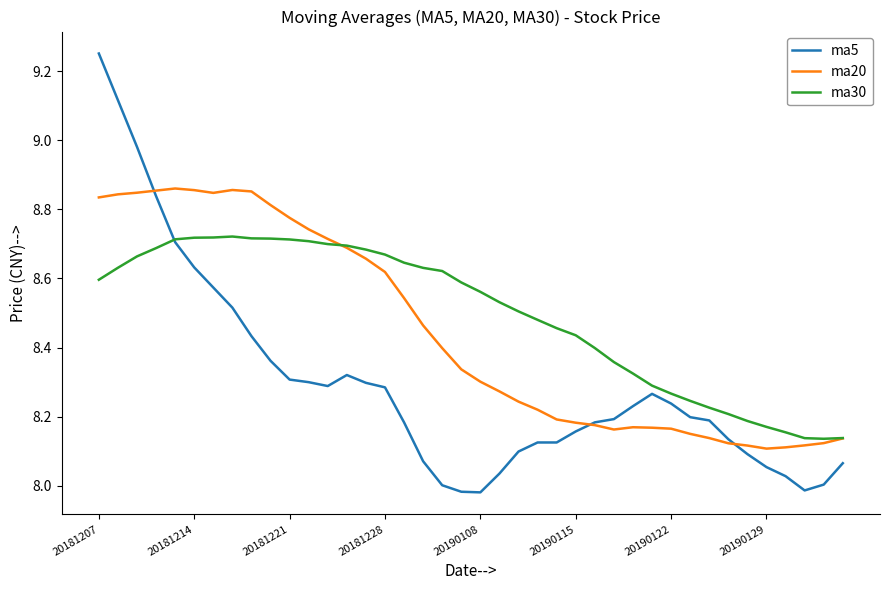

Does the chart have visible grid lines?

No